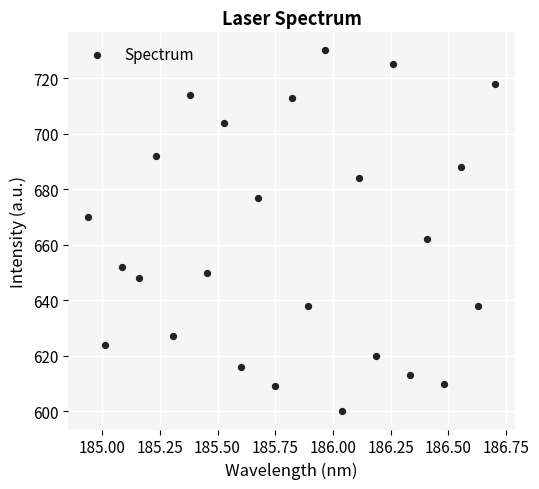

What is the range of Y values (max minus min)?

130